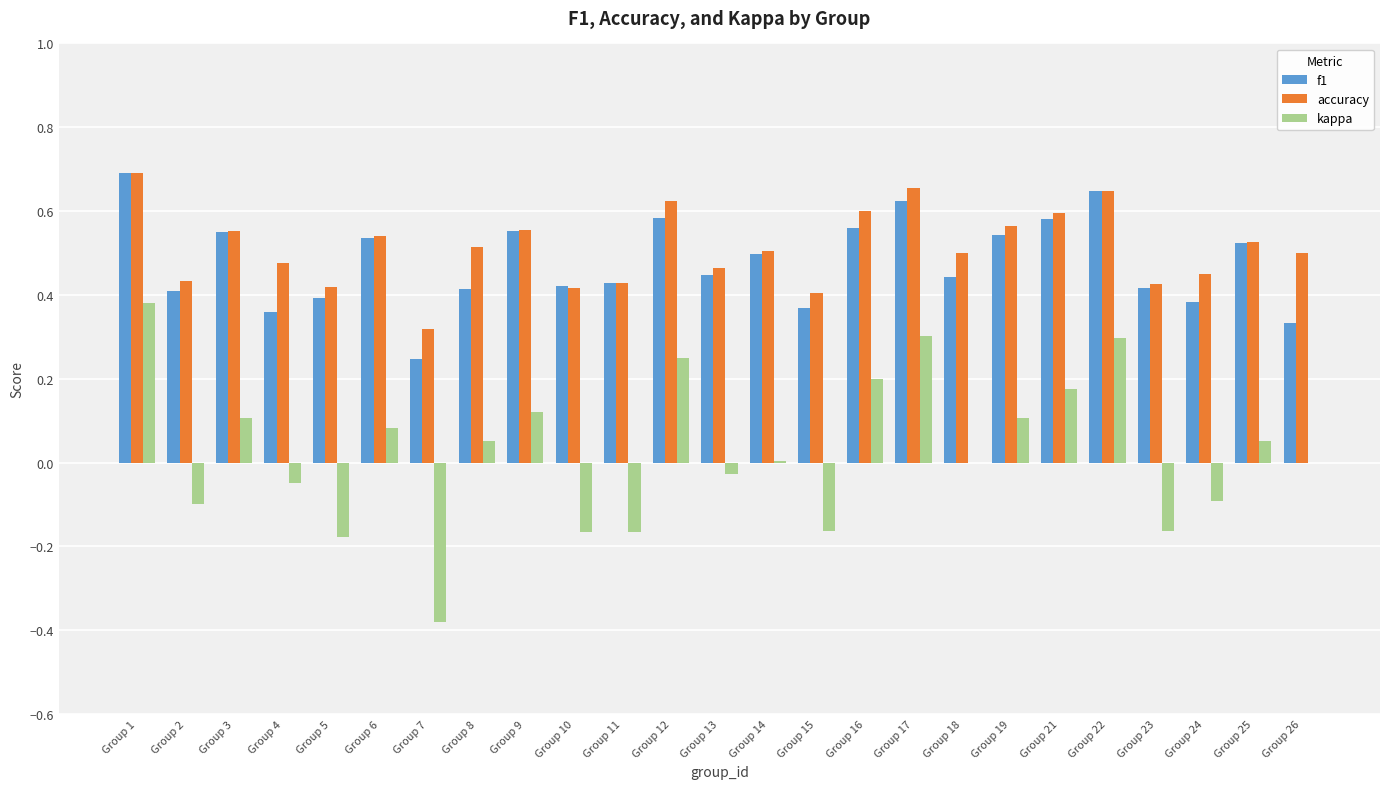

At which category does the chart reach its peak across all series?

Group 1